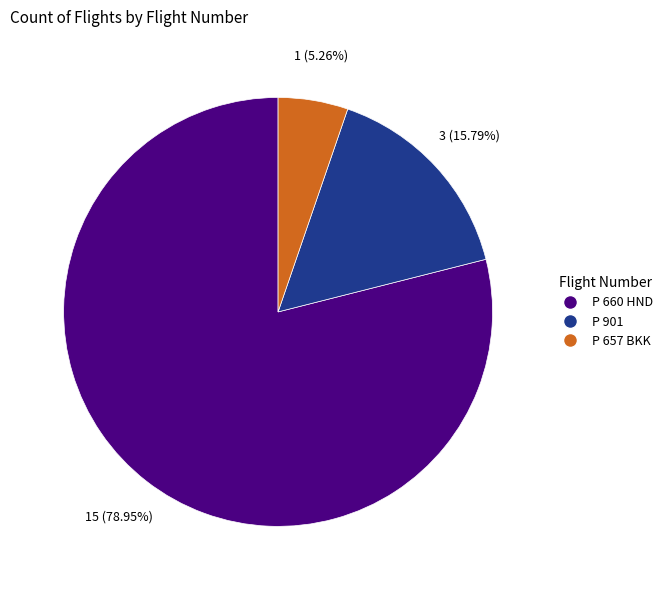

What is the ratio of the value at P 657 BKK to the value at P 901?

0.3